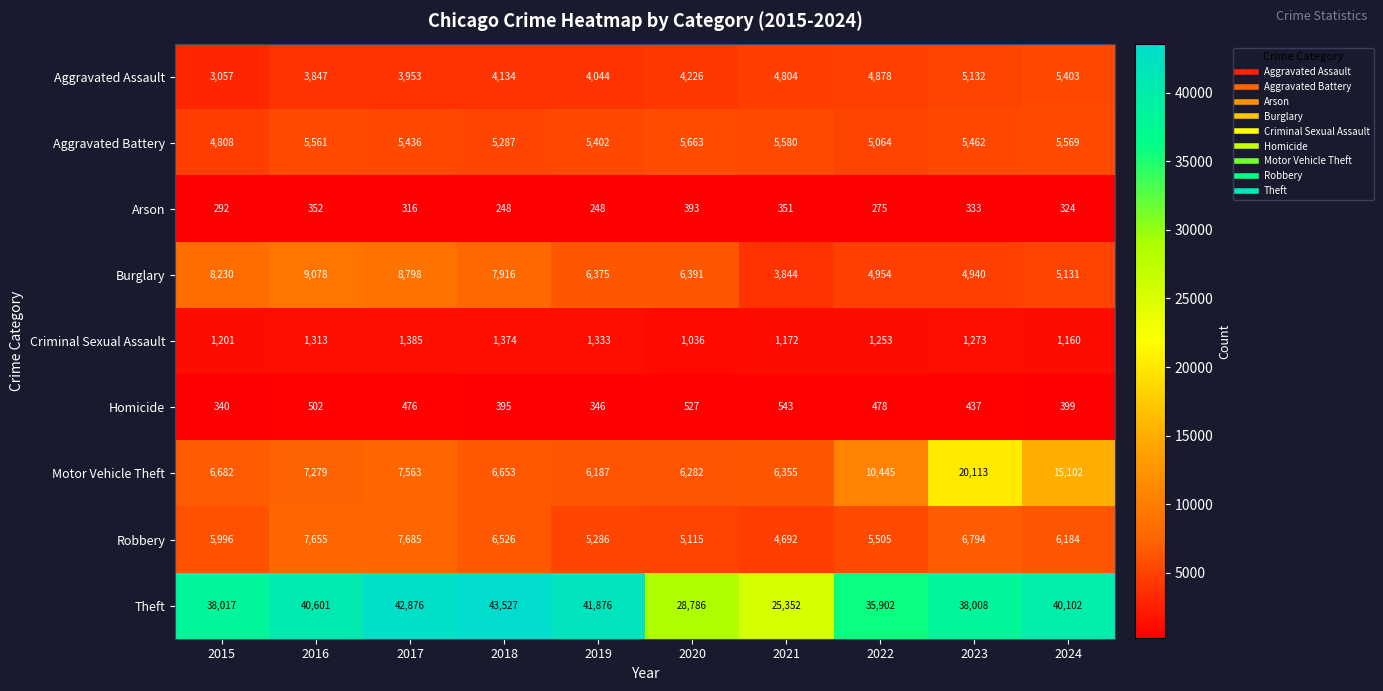

What is the spread (max minus min) of values at 2016?

40249